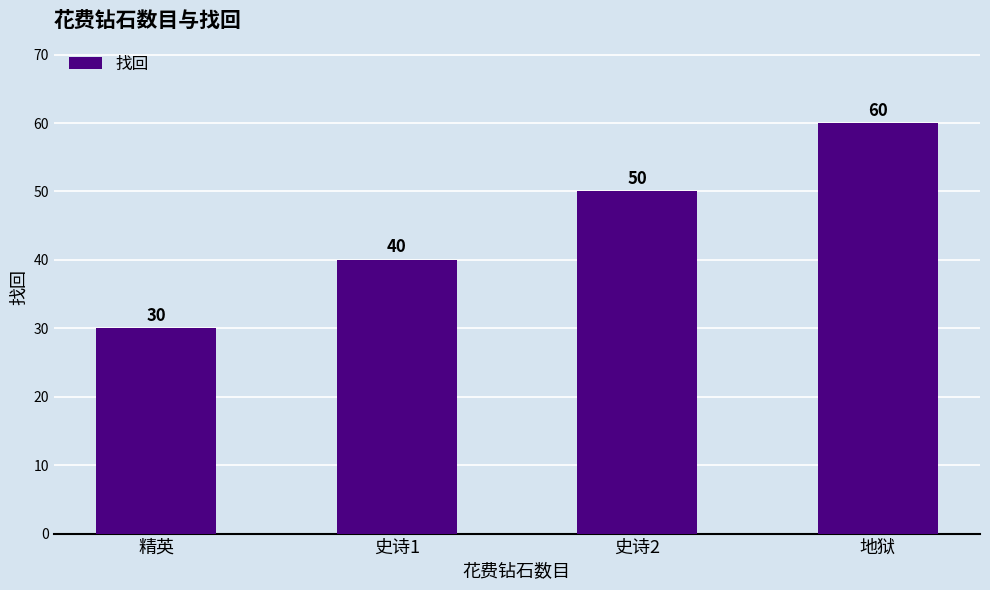

What value does the data have at 史诗2, to the nearest 10?

50